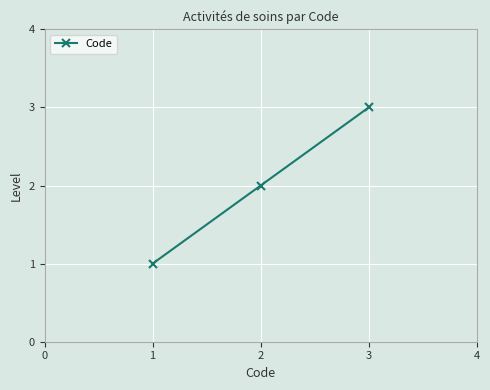

What is the difference between the maximum and minimum values?

2